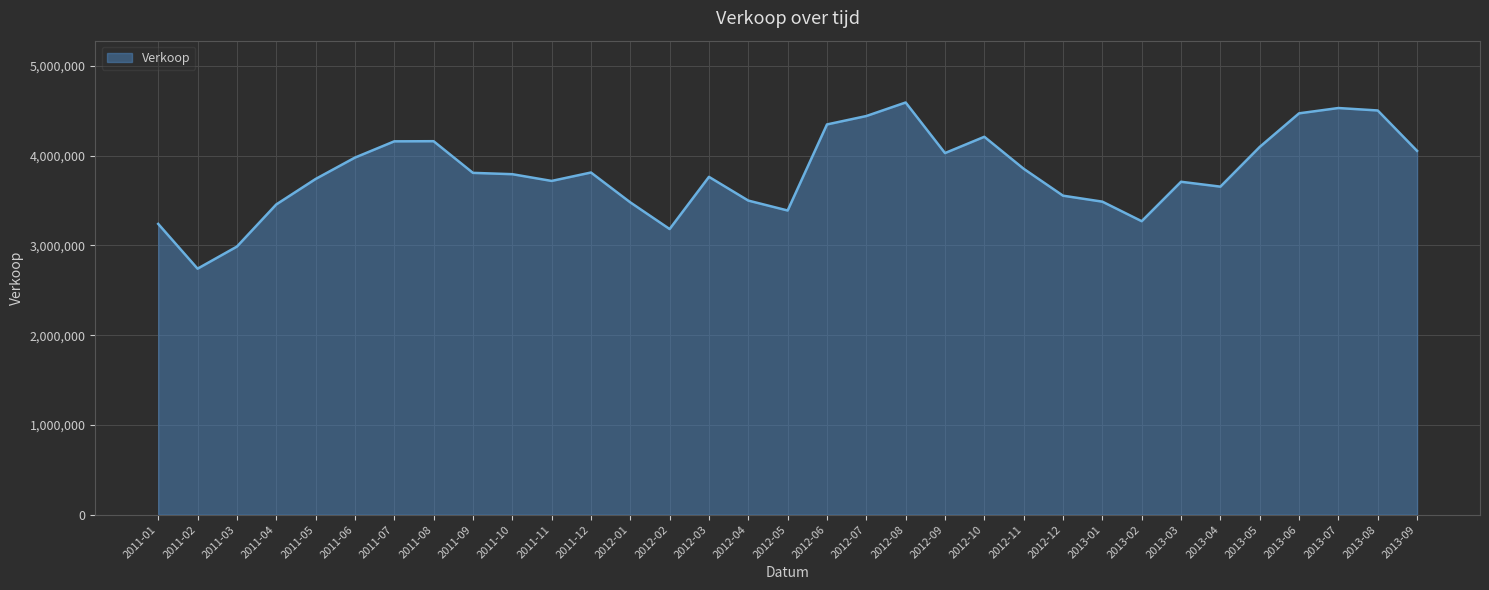

The chart shows a value of 5092388 at 2013-02. True or false?

False